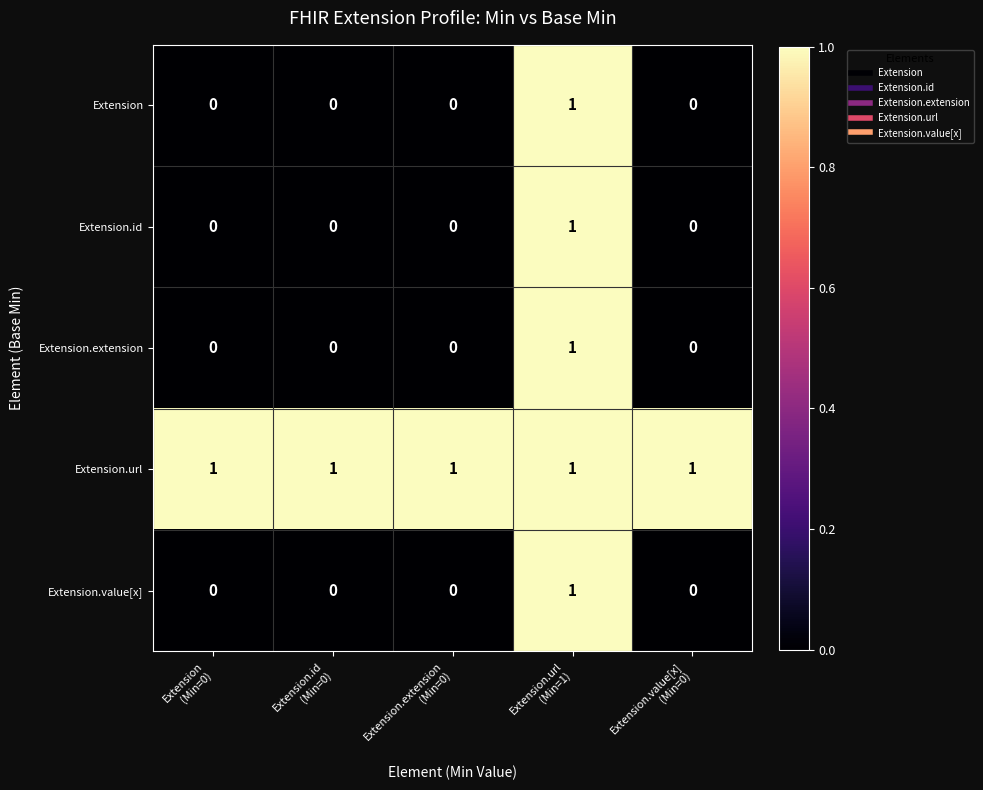

At how many categories does at least one series exceed 0?

5